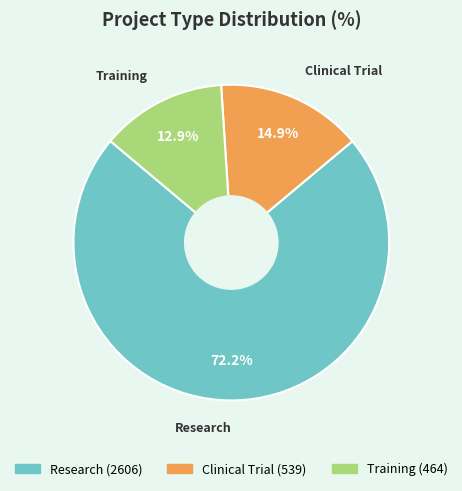

The Research slice represents 72% of the pie. True or false?

True